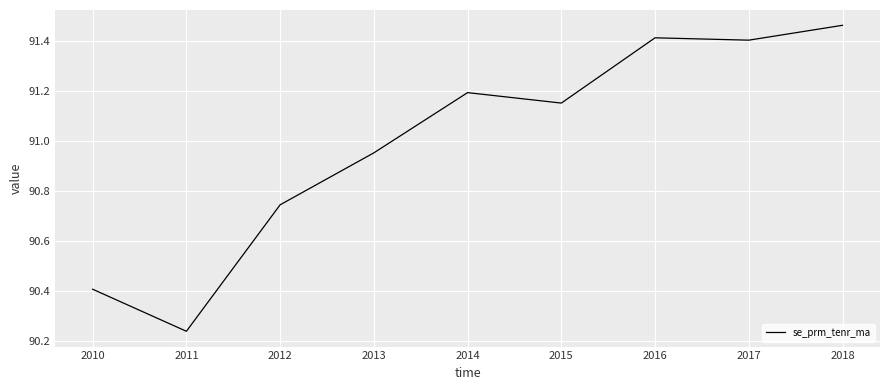

At which category does the chart reach its minimum across all series?

2011